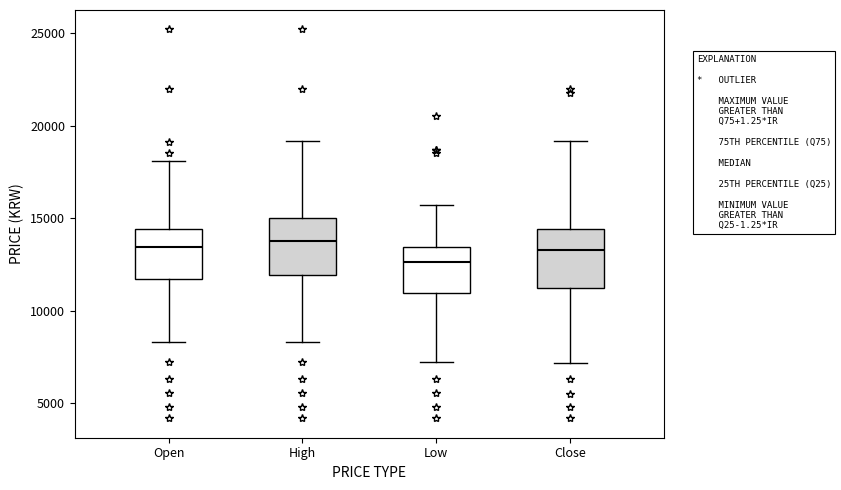

Where does the median line of the box for Low sit on the y-axis? The values are not printed on the chart, so give them approximately, as read against the axis.

12500